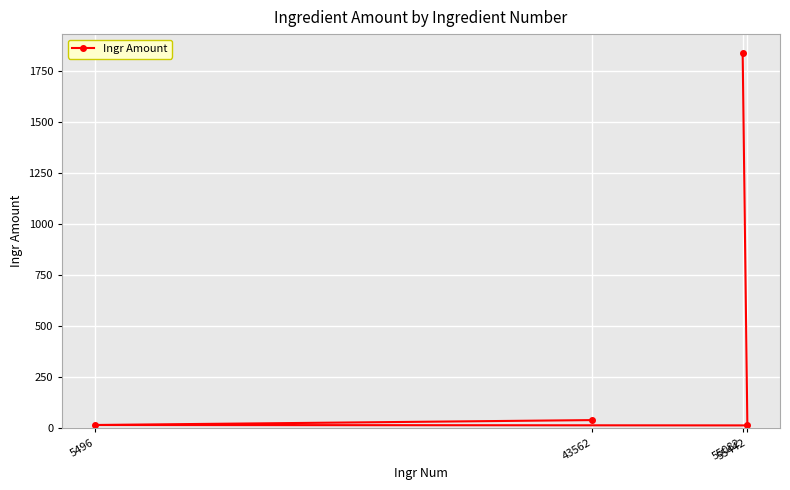

What is the difference between the maximum and second lowest values?

1824